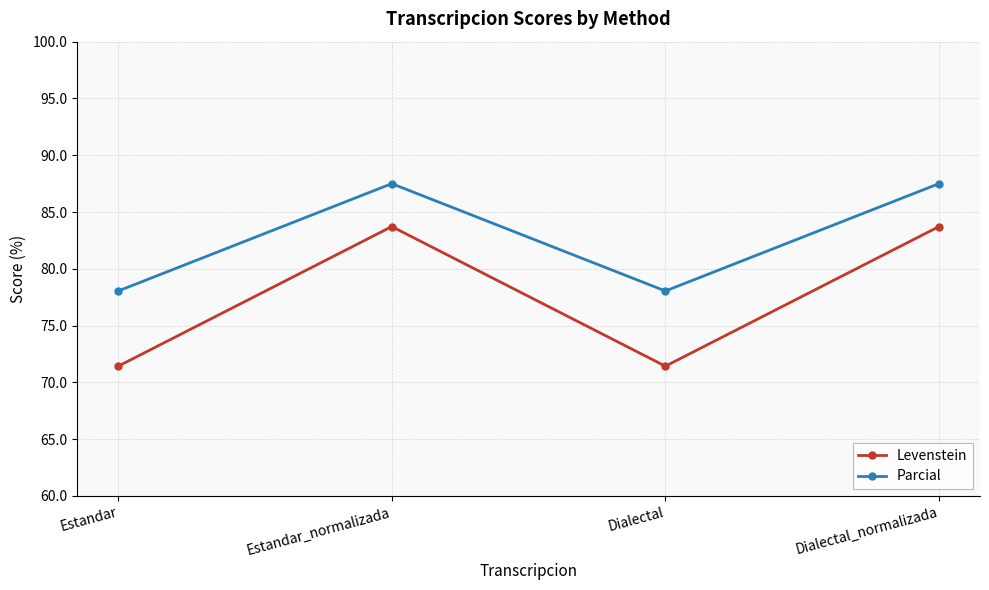

Which series has the largest total across all categories?

Parcial